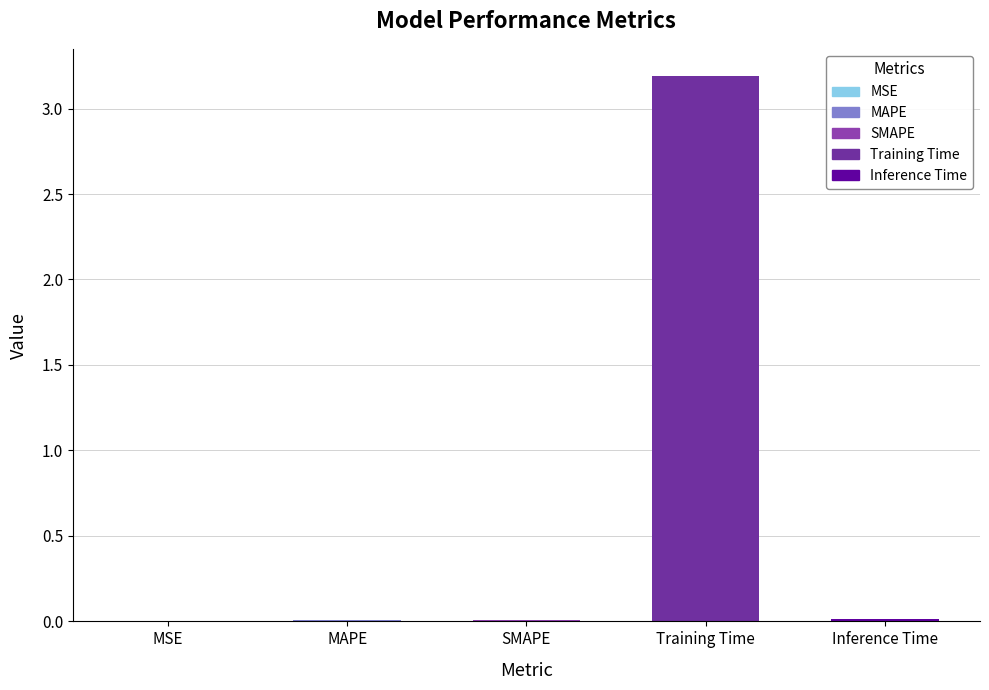

The chart shows a value of 0.0 at MSE. True or false?

True